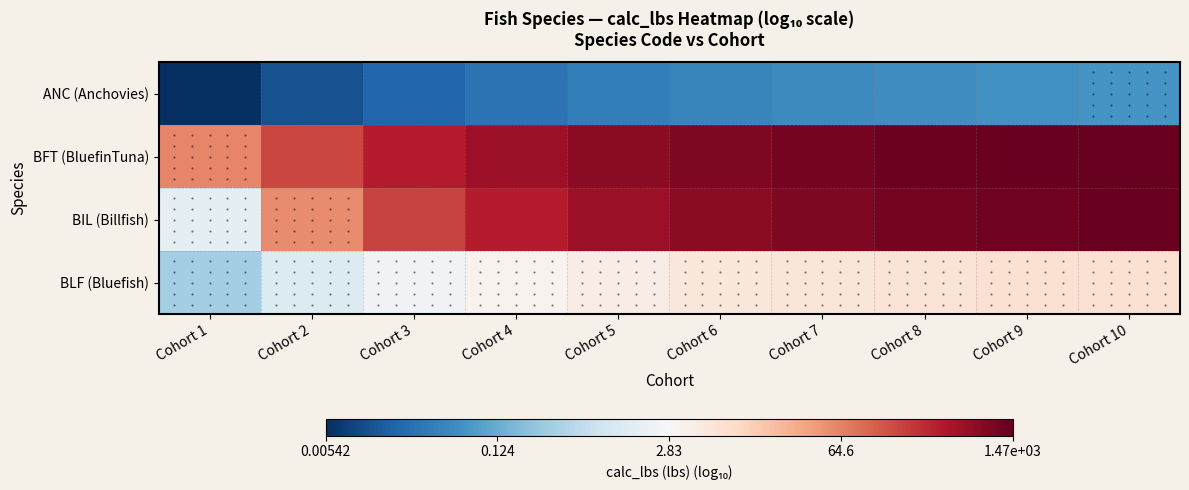

What is the spread (max minus min) of values at Cohort 10?

4.3